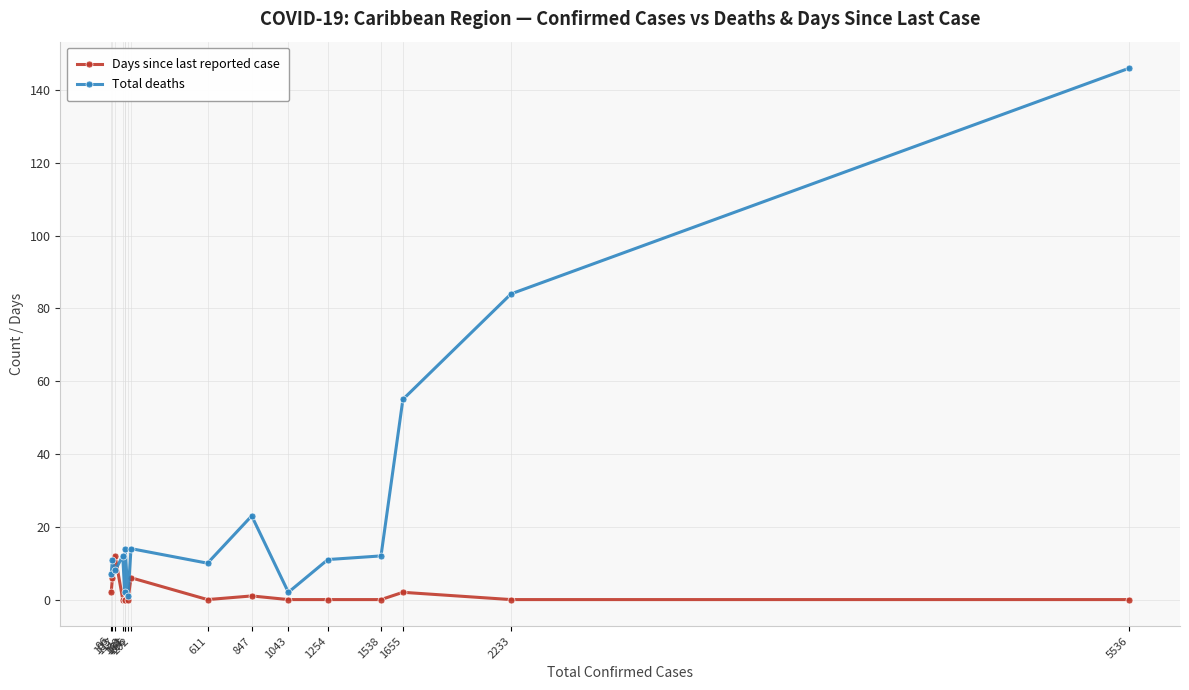

Is this an area chart (filled region under the line)?

No